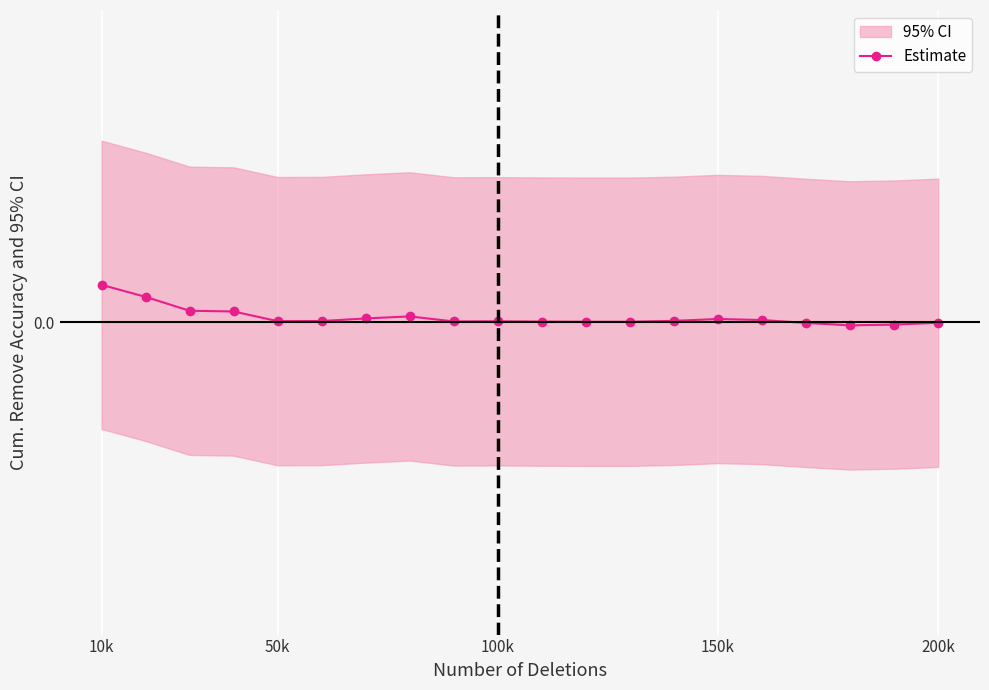

Count the number of values greater than 0.

16